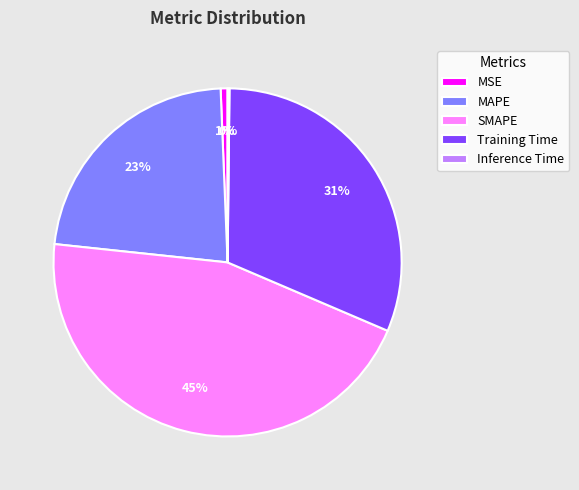

Approximately how many times larger is the value at MAPE compared to Training Time?

0.7